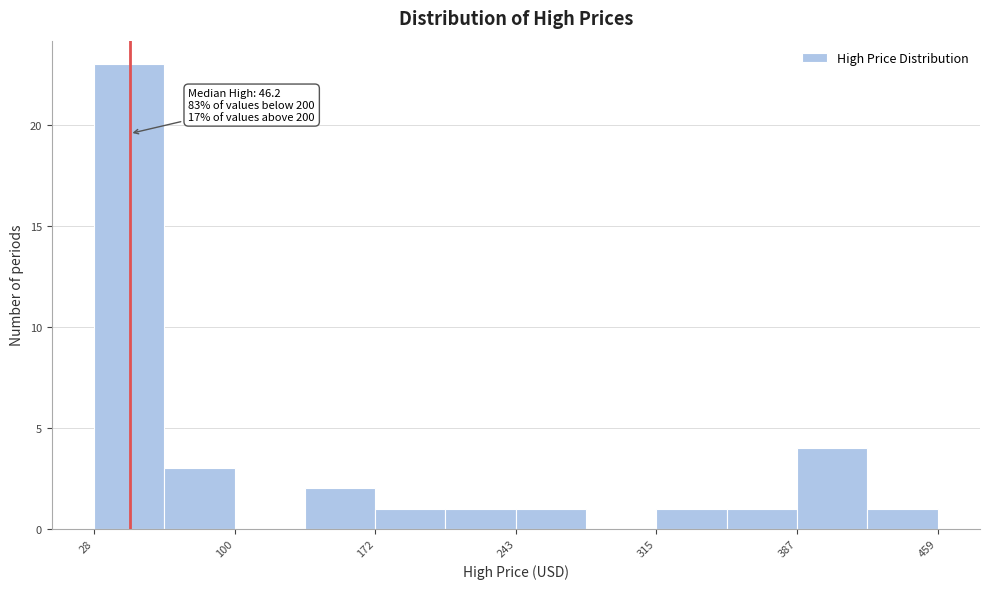

Read against the x-axis, roughly where is the centre of the tallest bar?

50